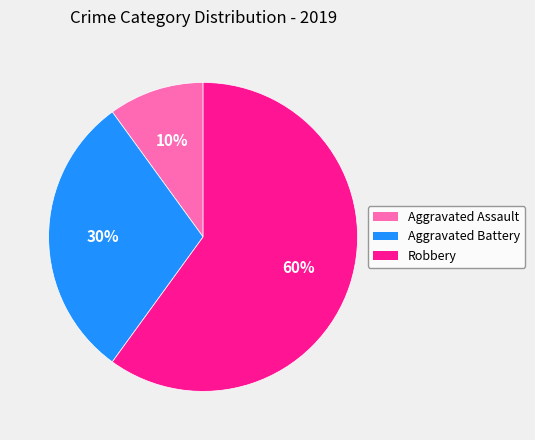

What is the smallest slice in the pie chart?

Aggravated Assault